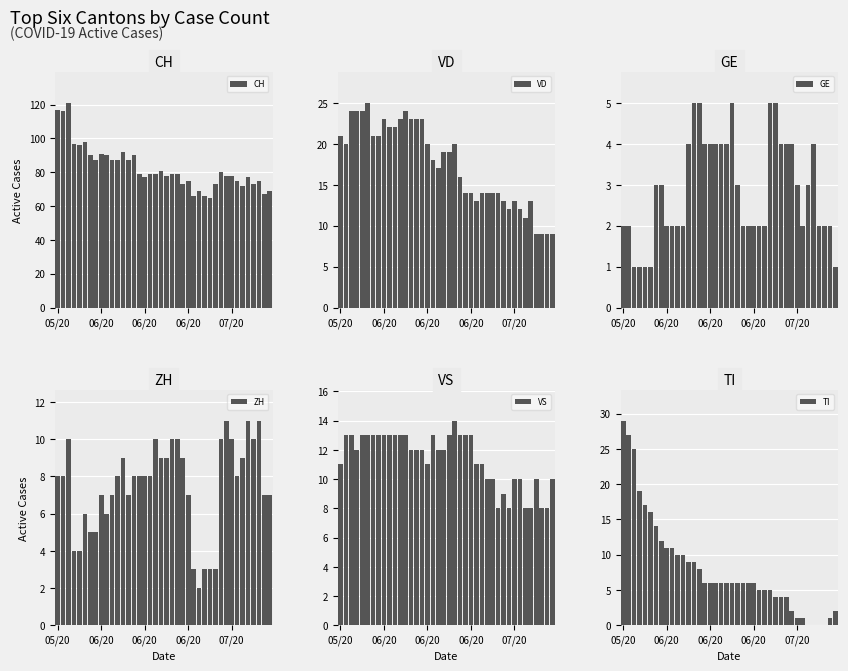

The ZH series shows 7 at 10. True or false?

True